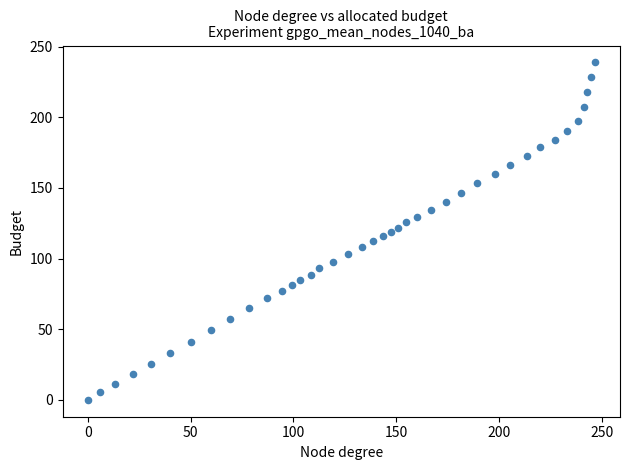

What is the range of Y values (max minus min)?

238.9